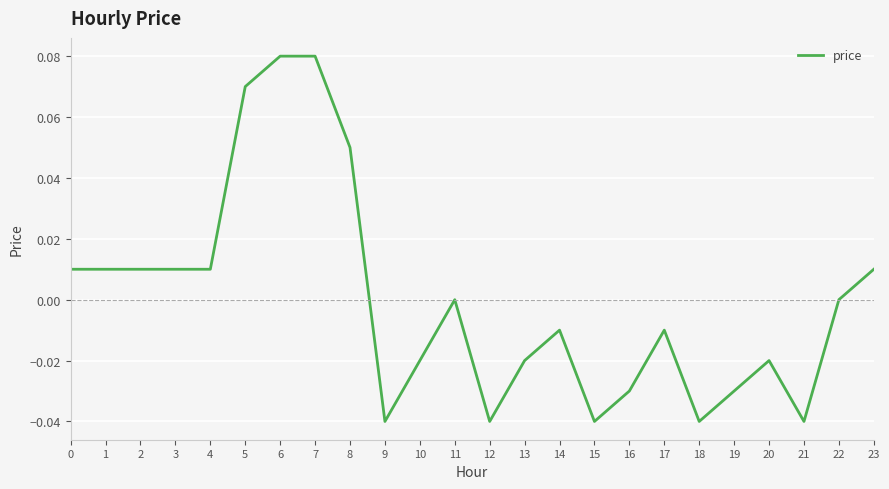

Which has a higher value, 6 or 10?

6